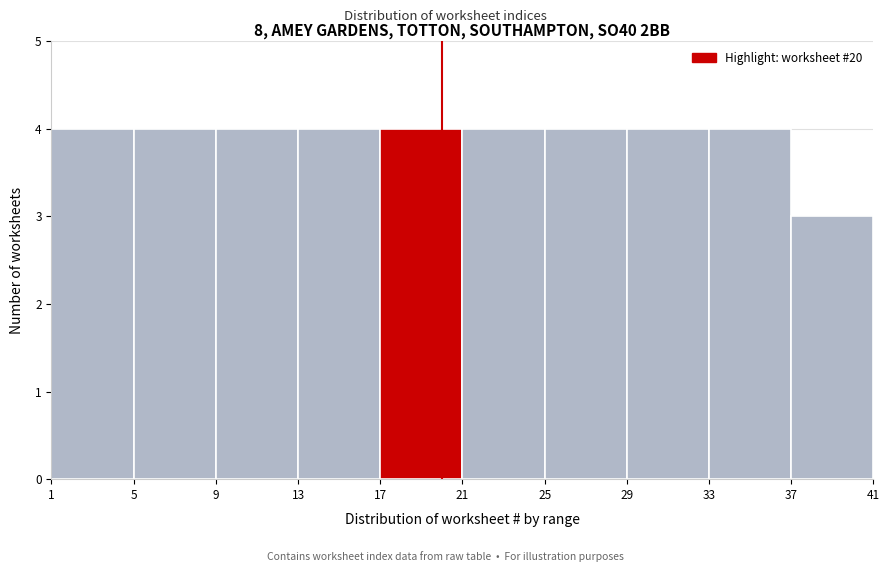

Reading left to right, transcribe this chart: for each bar, give the range it covers on the x-axis and its height. The values are not printed on the chart, so give them approximately, as read against the axis.

1 to 5: 4
5 to 9: 4
9 to 13: 4
13 to 17: 4
17 to 21: 4
21 to 25: 4
25 to 29: 4
29 to 33: 4
33 to 37: 4
37 to 41: 3